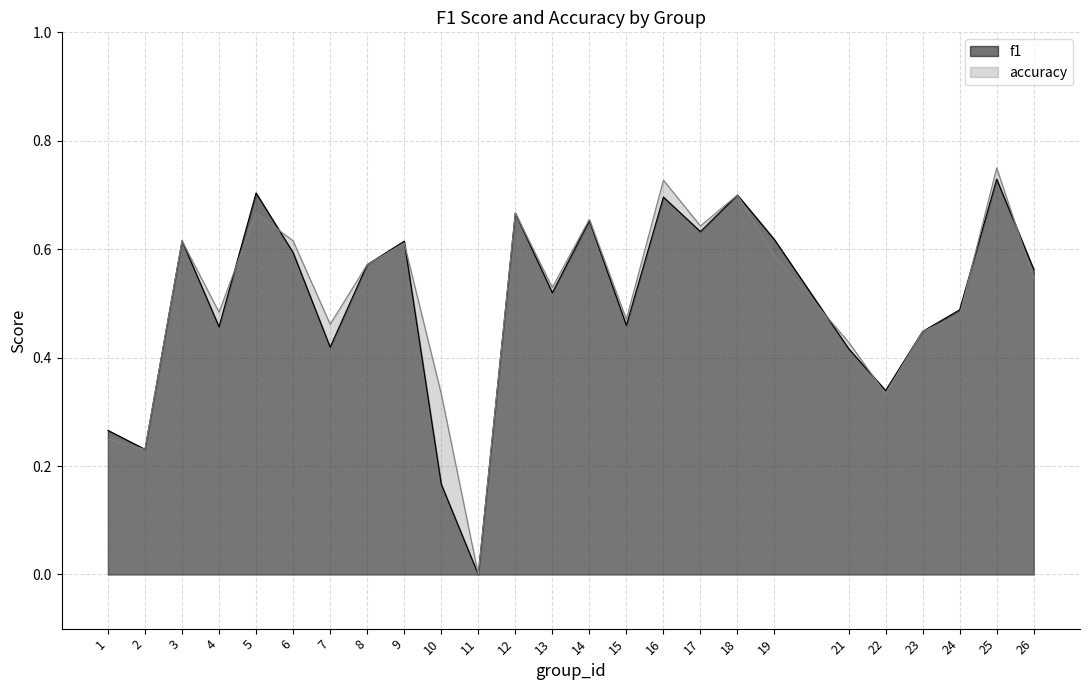

Which series ends up on top after the final intersection of f1 and accuracy?

f1